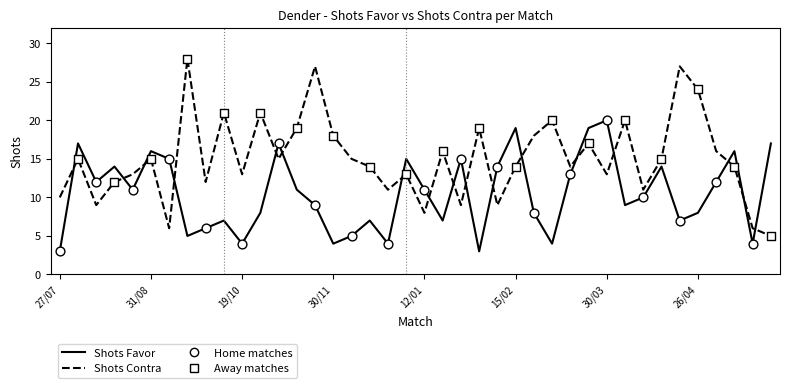

What is the highest value of the Shots Contra series?

28